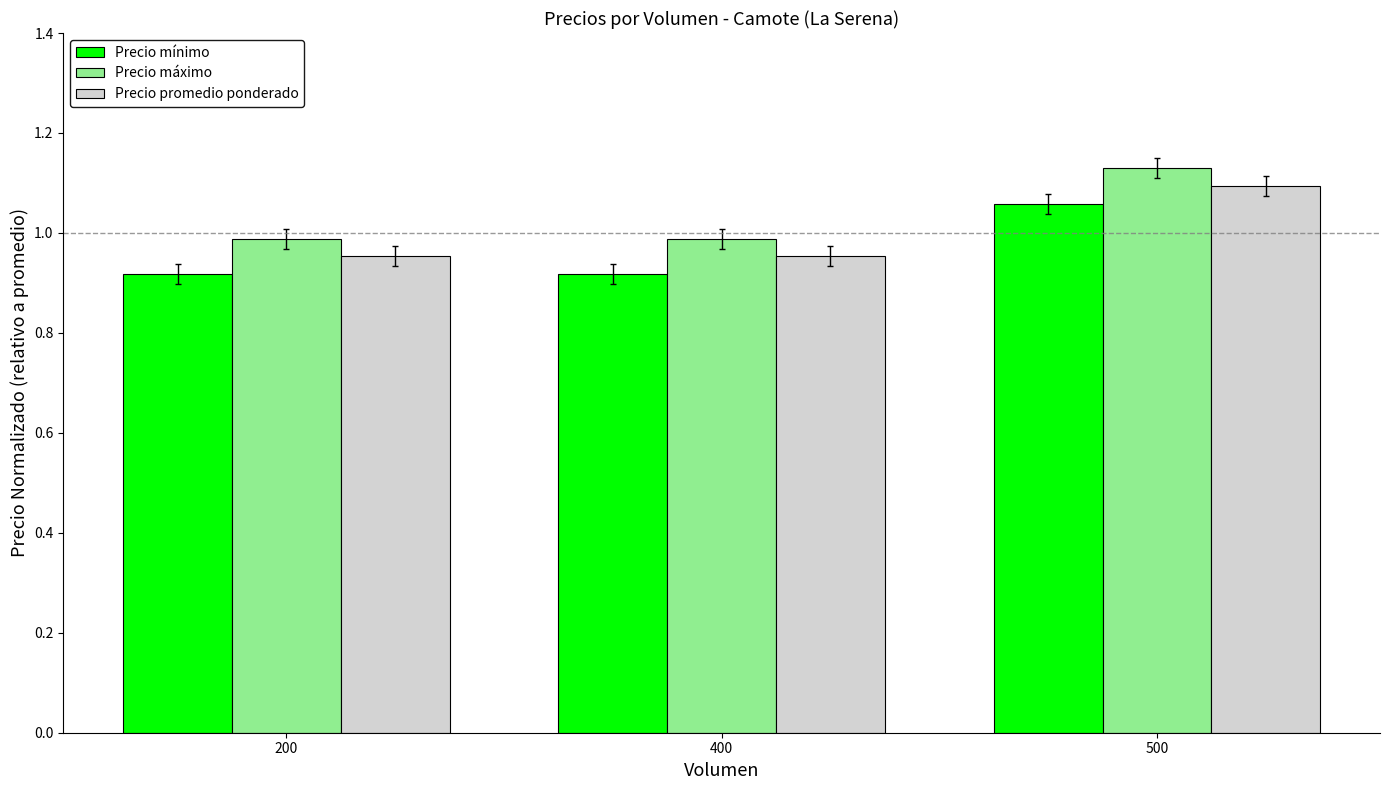

What is the total value across all series at 400?

2.9